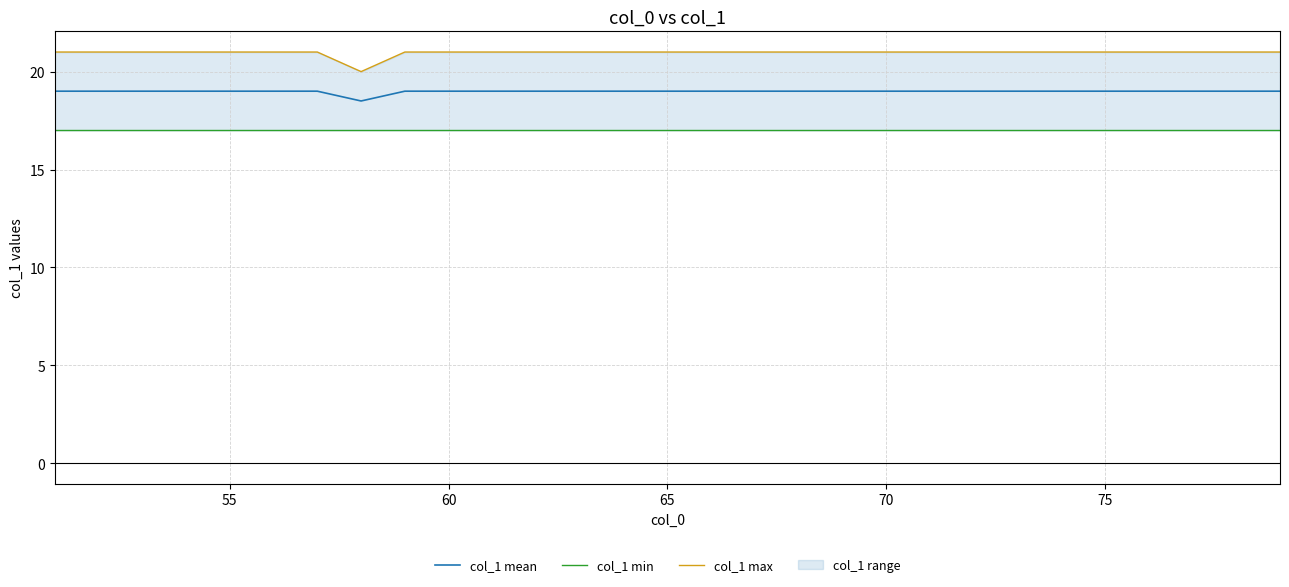

Is it true that col_1 mean equals 19.0 at 60?

True